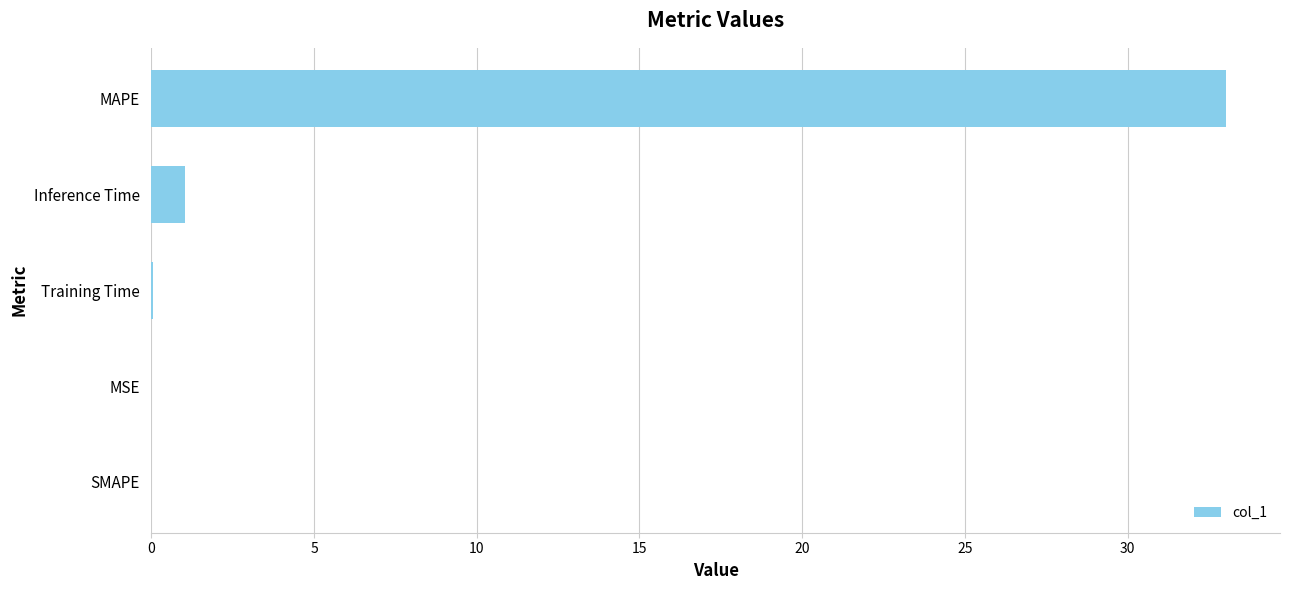

Count the number of categories in the chart.

5